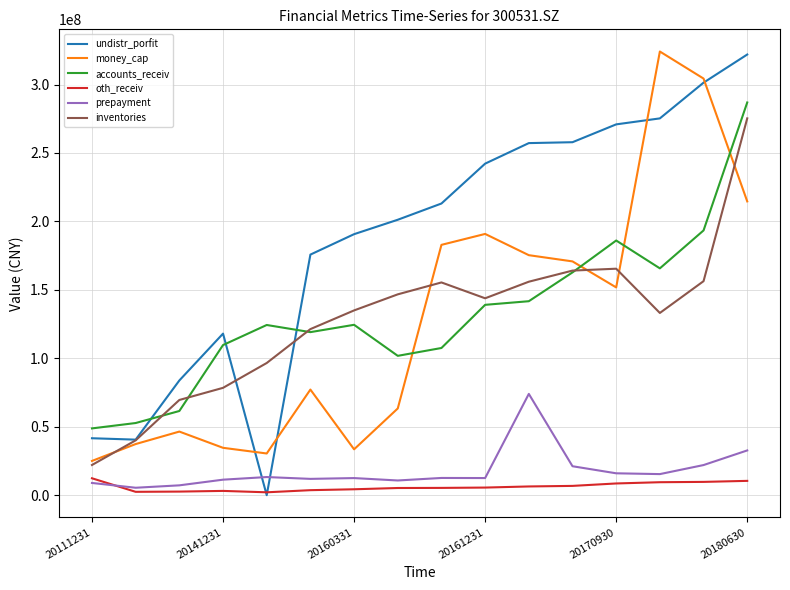

Does the chart display data point markers on the line(s)?

No